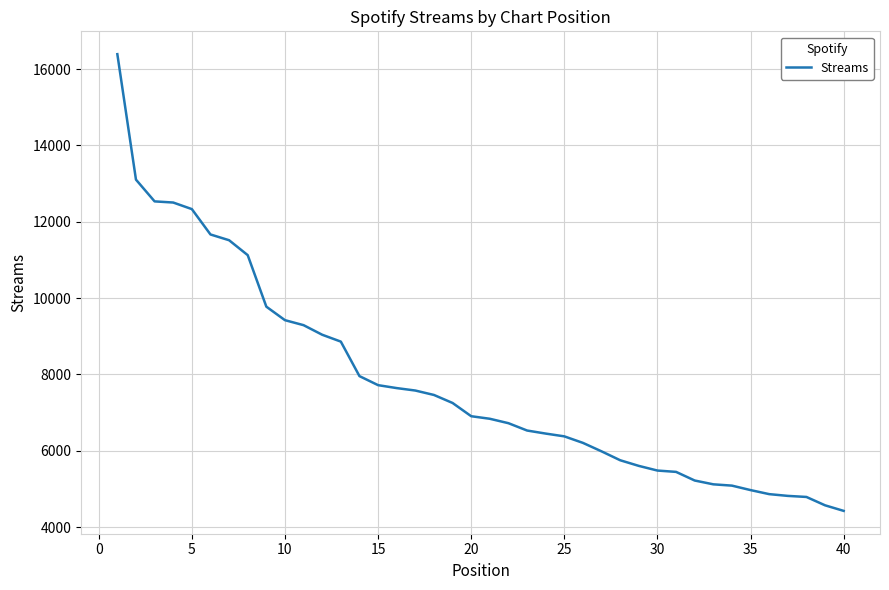

What is the minimum value shown in the chart?

4423